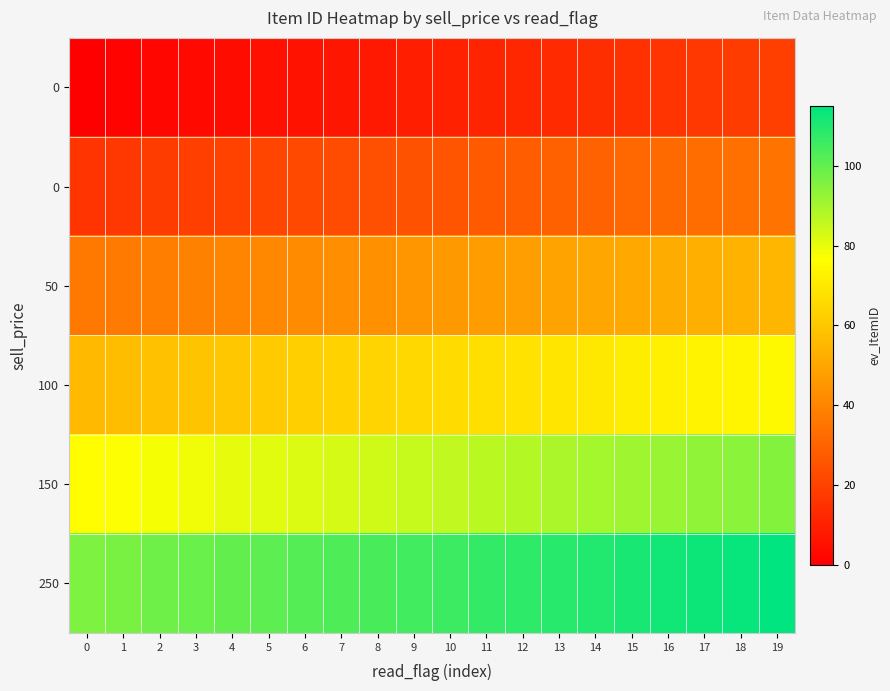

At how many categories does at least one series exceed 62?

20